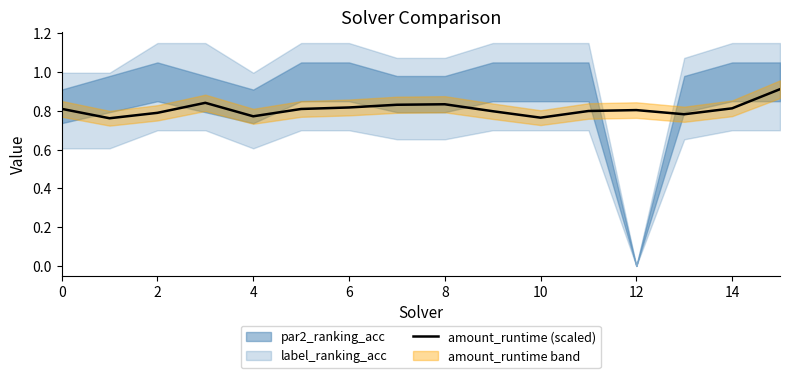

What is the value of the 3rd point from the left?

0.8